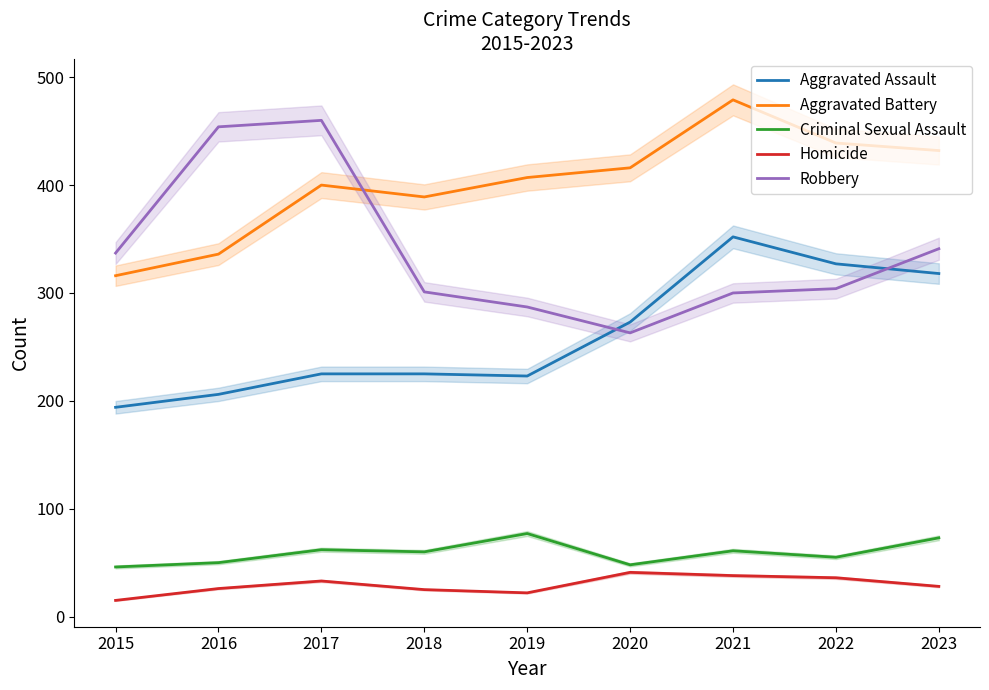

Is the value of Homicide at 2019 greater than the value of Criminal Sexual Assault at 2023?

No